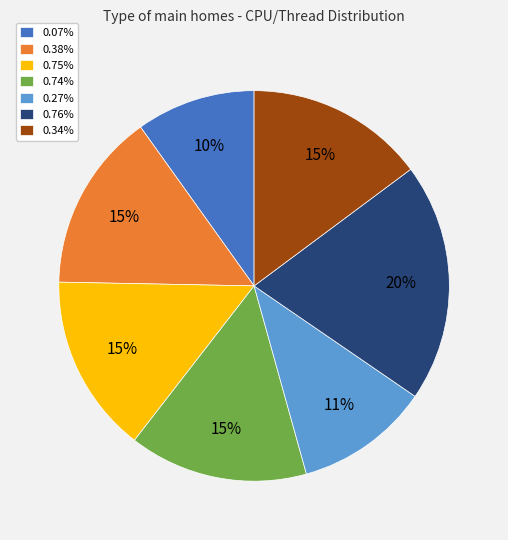

To the nearest percent, what portion does 0.34% represent?

15%